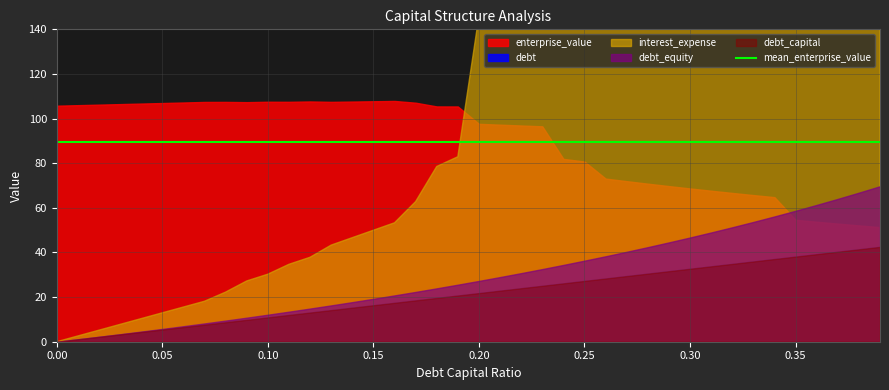

What is the sum of the enterprise_value values at 0.11 and 0.12?

215.2